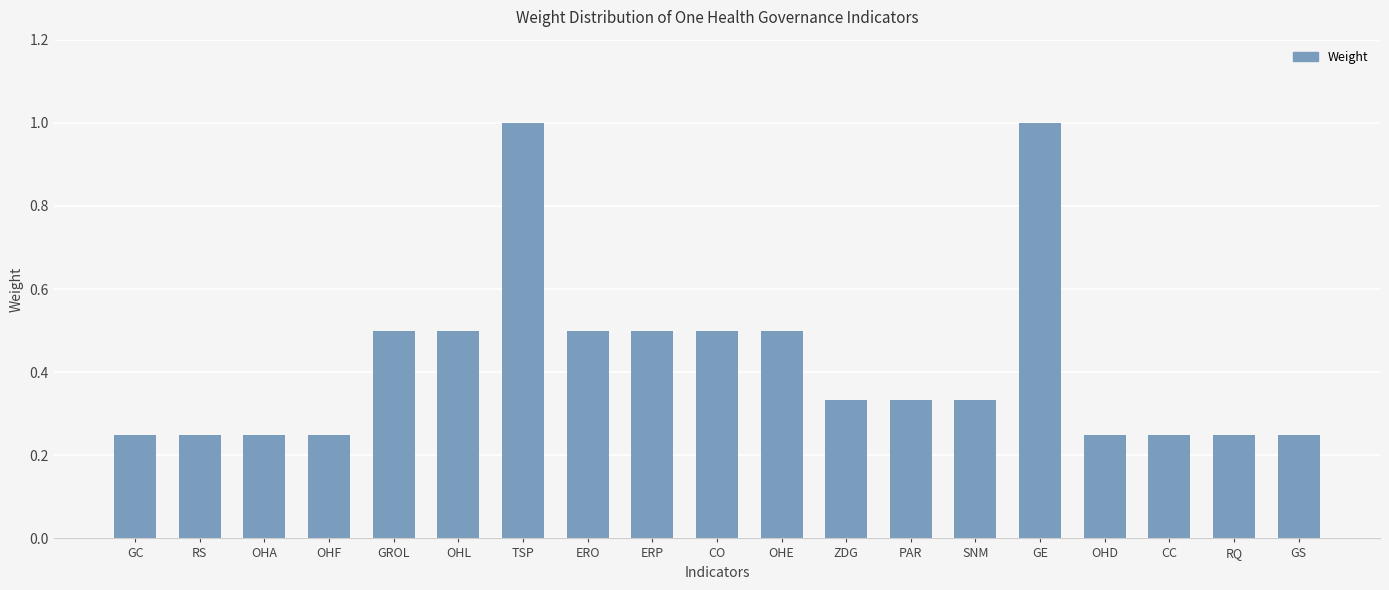

What is the difference between the values at RQ and PAR?

0.1